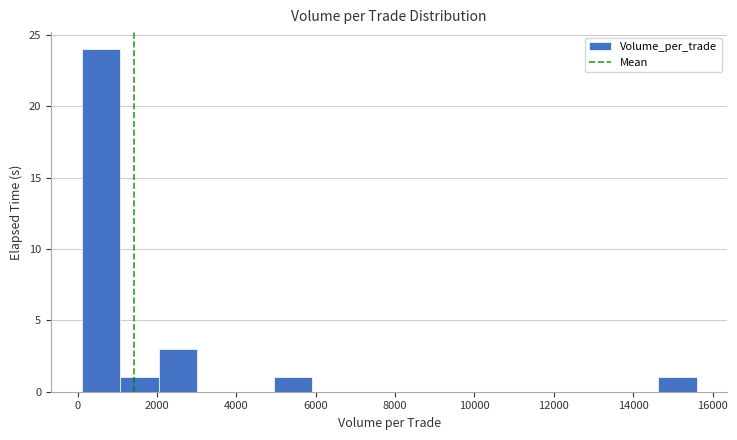

How tall is the bar that spans 1000 to 2000 on the x-axis? Neither the bar edges nor the heights are printed on the chart, so give them approximately, as read against the axes.

1